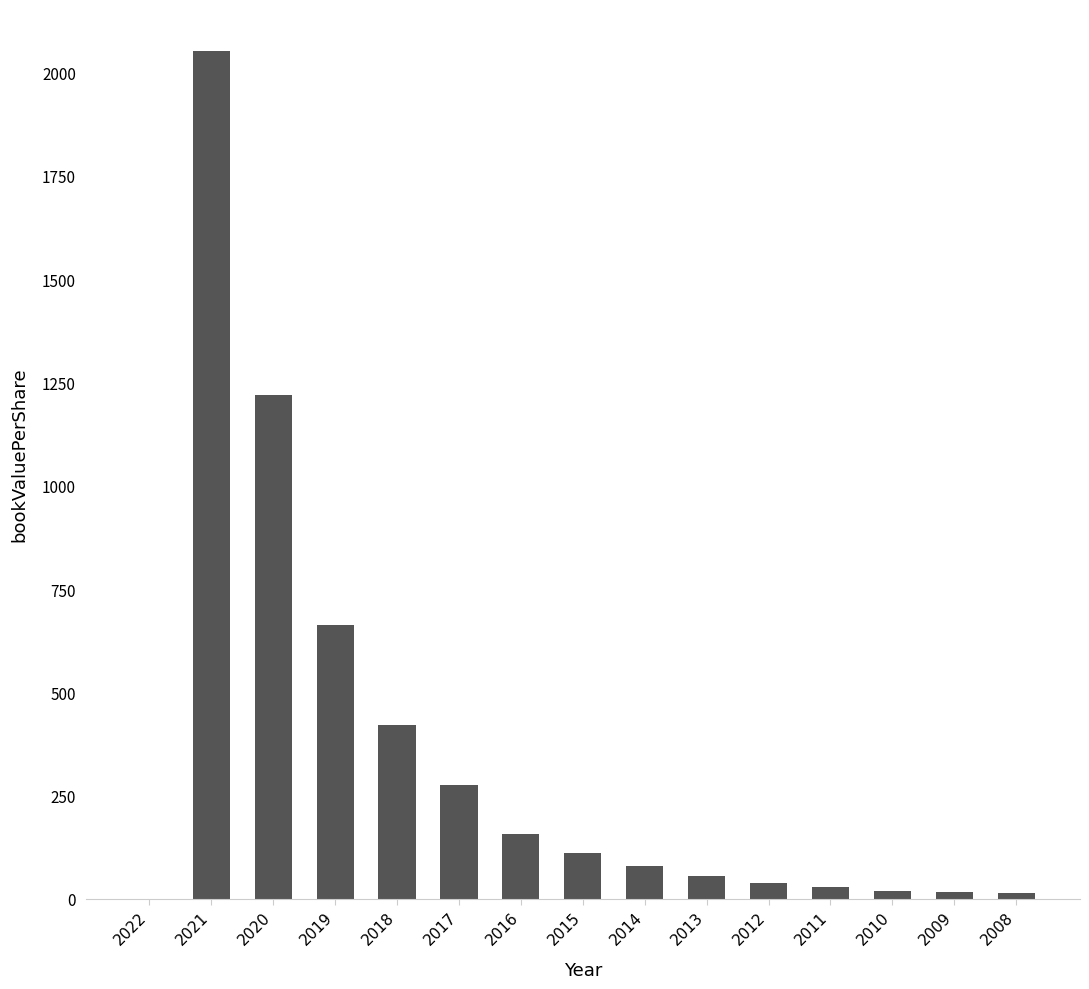

Which has a higher value, 2019 or 2012?

2019